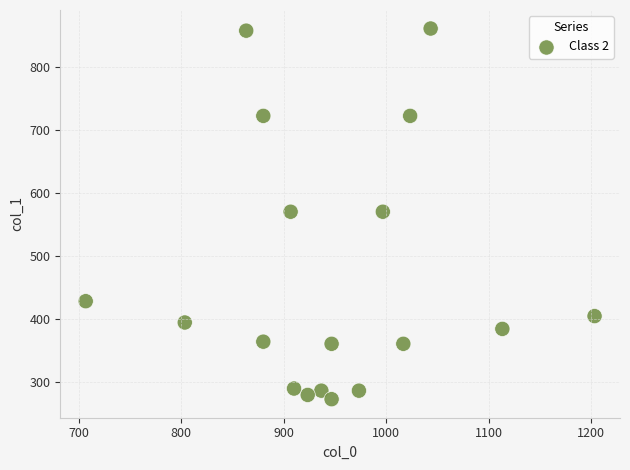

What is the range of X values (max minus min)?

496.7